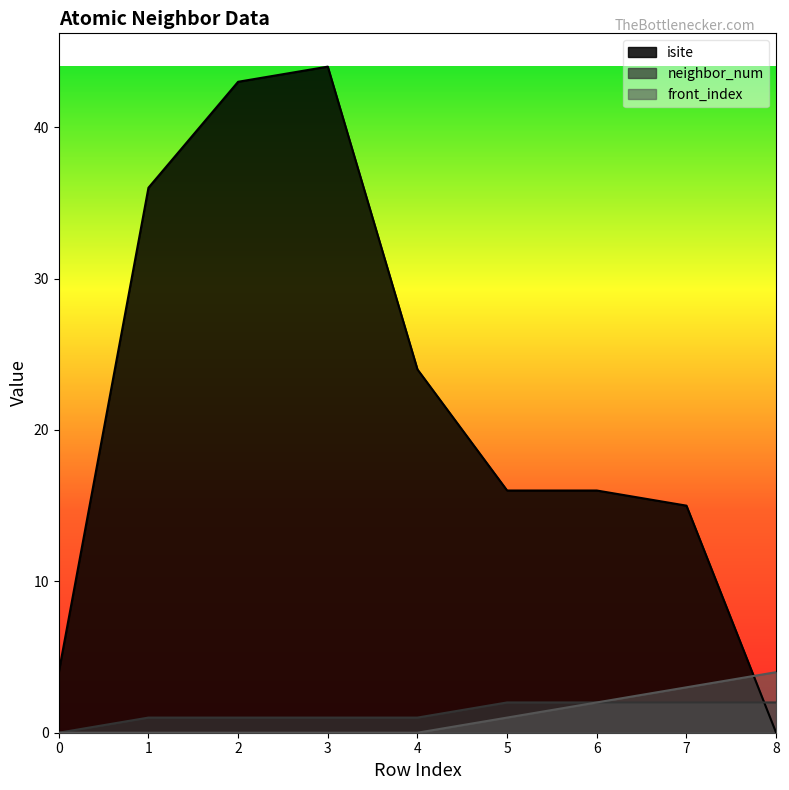

What is the sum of all front_index values?

10